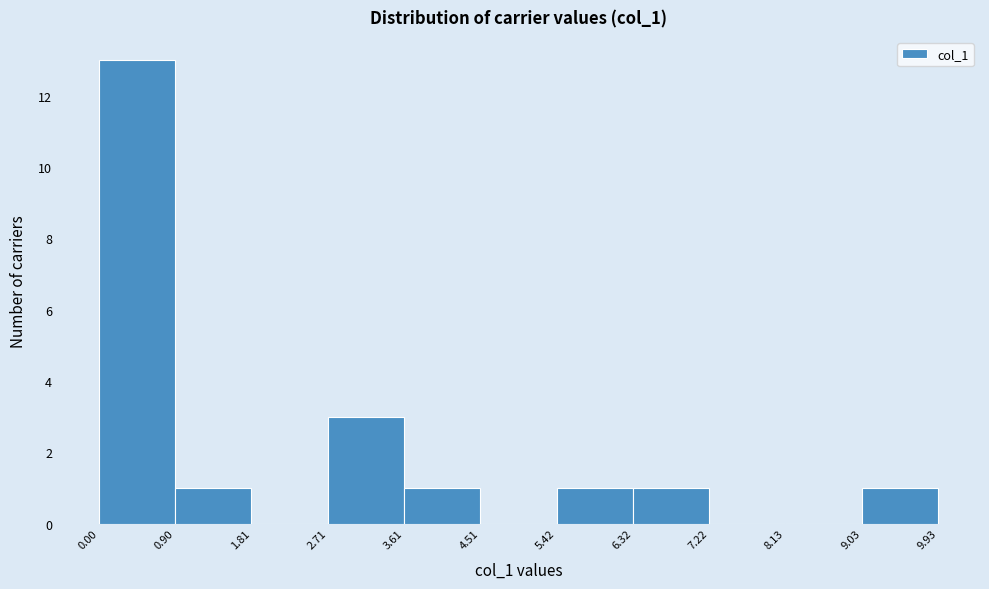

Reading left to right, transcribe this chart: for each bar, give the range it covers on the x-axis and its height. The values are not printed on the chart, so give them approximately, as read against the axis.

0.00 to 0.90: 13
0.90 to 1.81: 1
1.81 to 2.71: 0
2.71 to 3.61: 3
3.61 to 4.51: 1
4.51 to 5.42: 0
5.42 to 6.32: 1
6.32 to 7.22: 1
7.22 to 8.13: 0
8.13 to 9.03: 0
9.03 to 9.93: 1